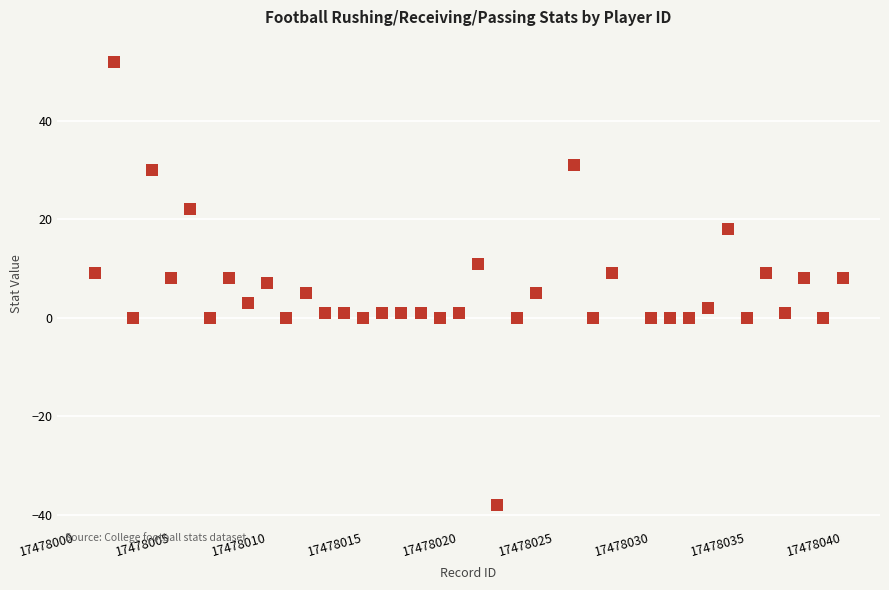

What is the range of X values (max minus min)?

39